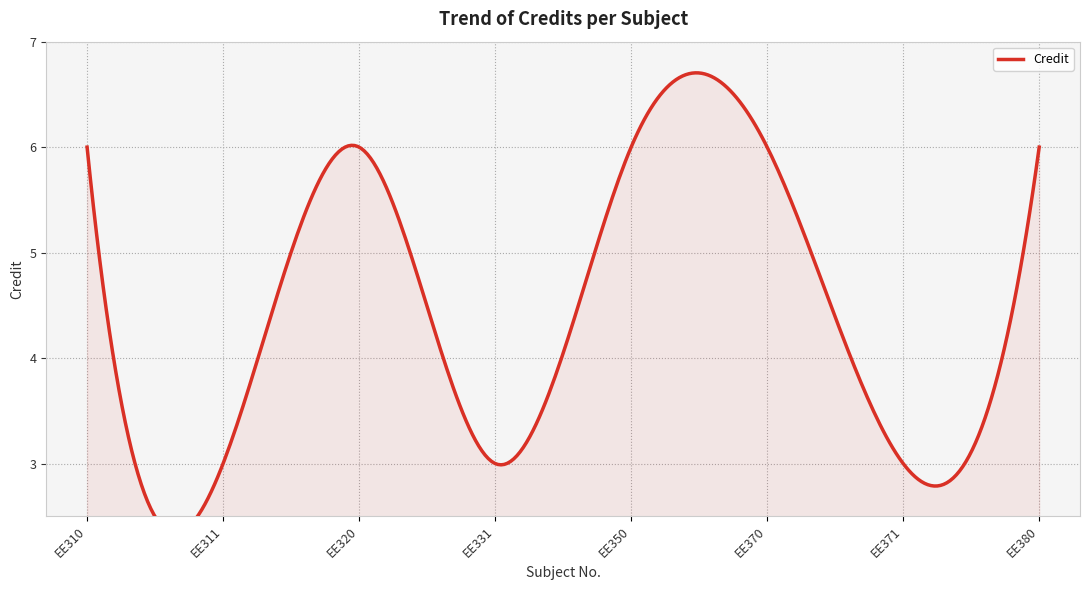

Rank the categories by value from lowest to highest.

EE311, EE331, EE371, EE310, EE320, EE350, EE370, EE380